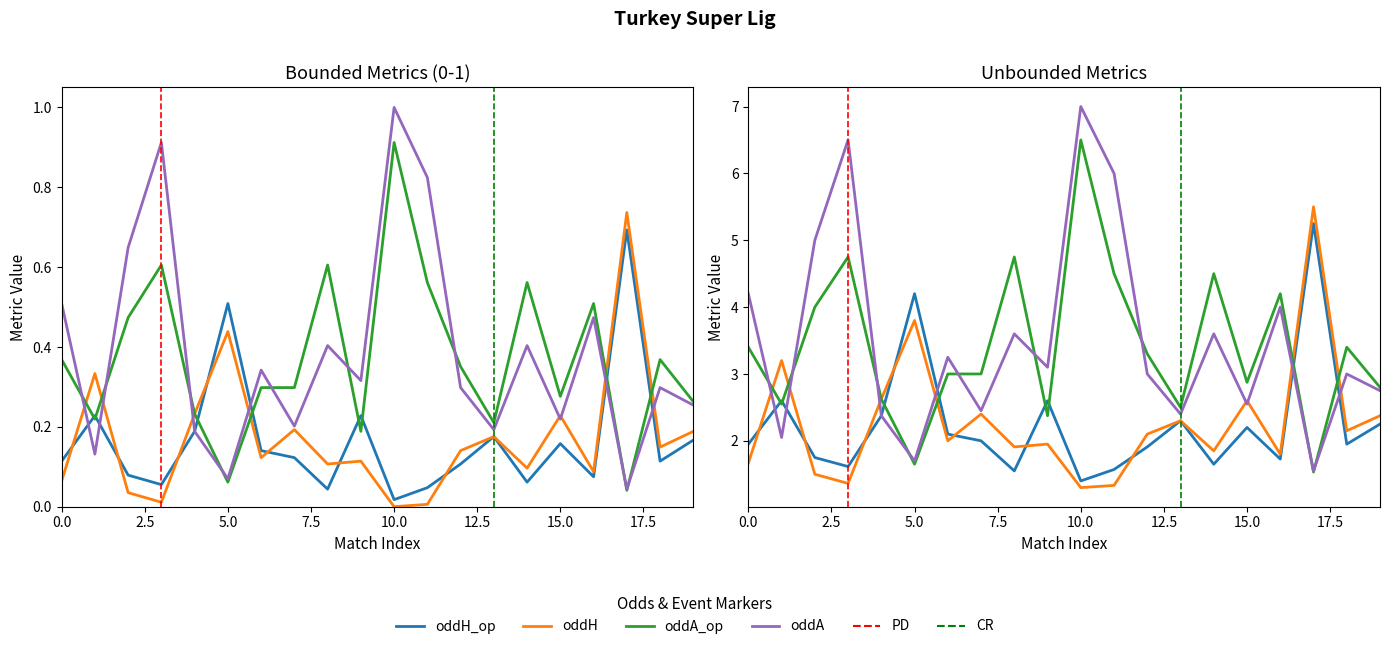

Where is the first local maximum for oddA?

3